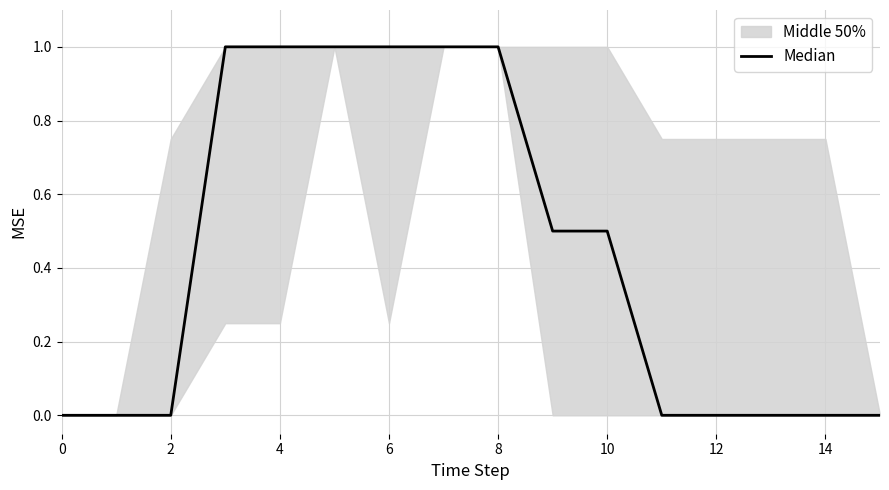

Approximately how many times larger is the value at 14 compared to 12?

1.0